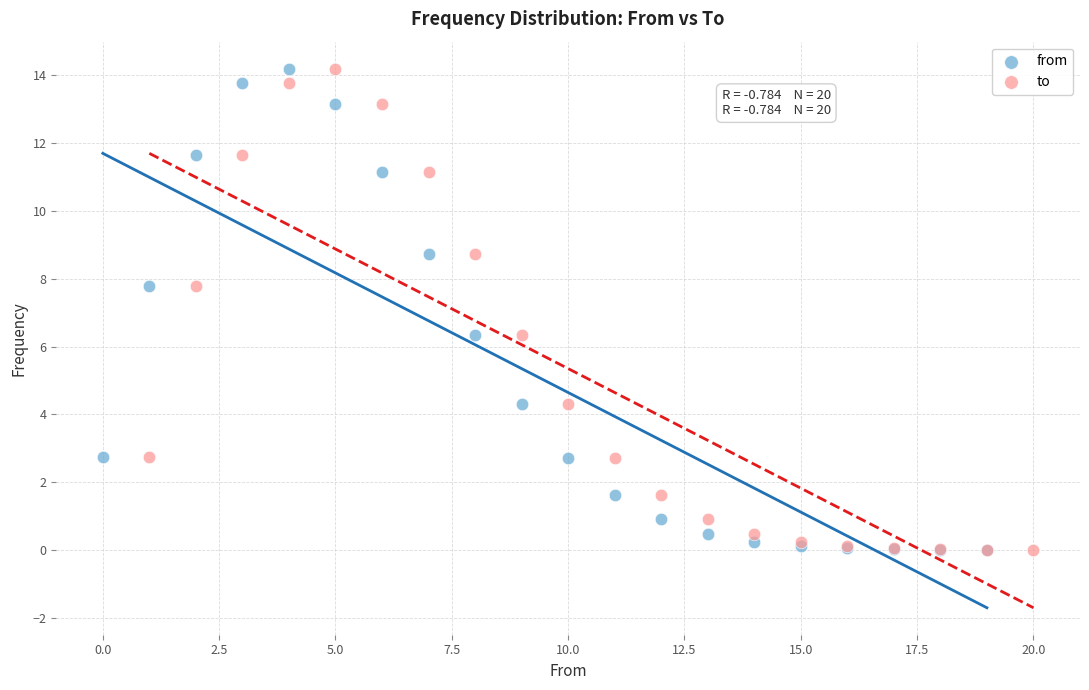

What are all the series names shown in the legend?

from, to